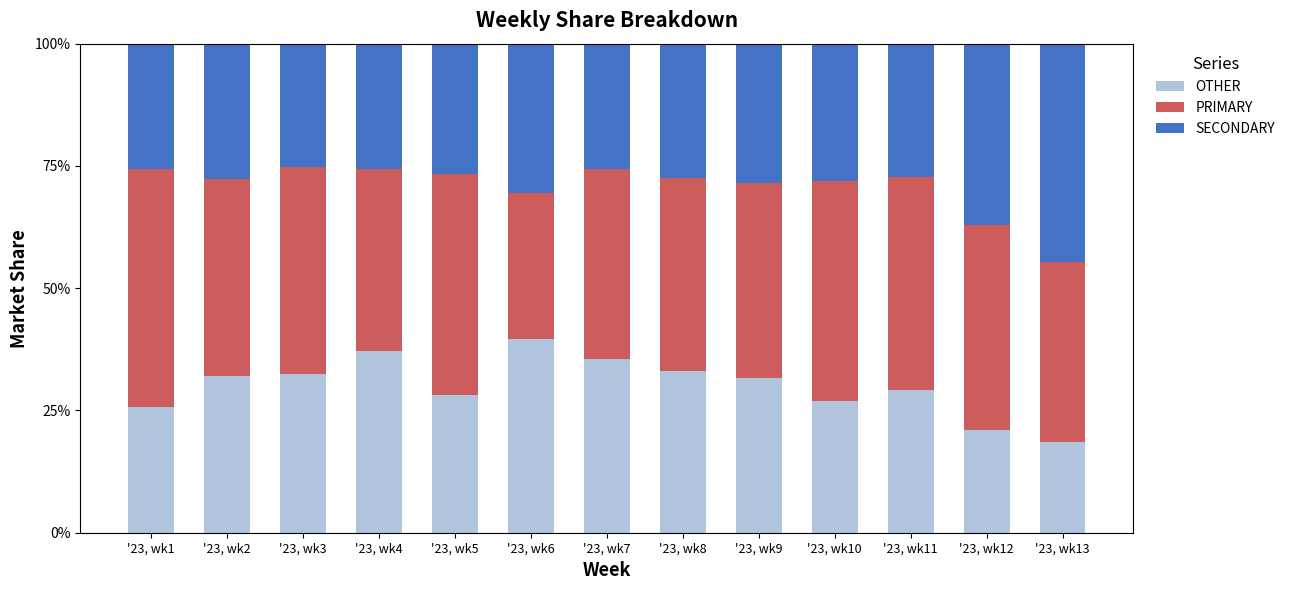

What is the sum of the OTHER values at '23, wk11 and '23, wk2?

61.3